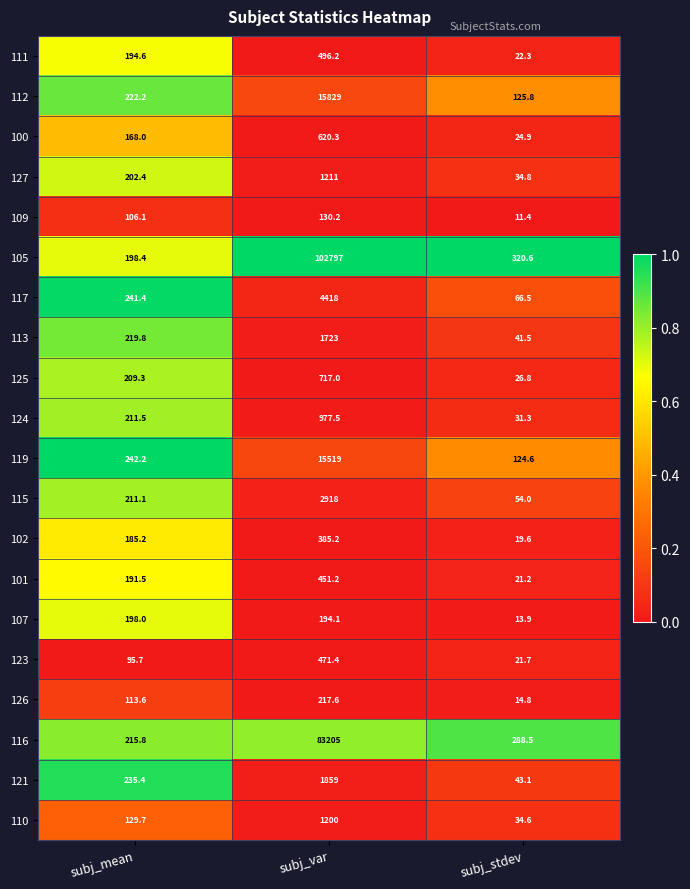

The value of 125 at subj_var is 263.8. True or false?

False